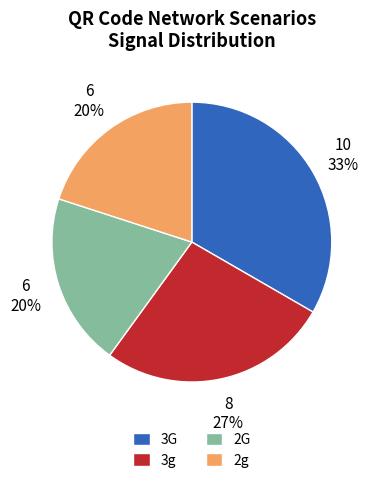

To the nearest percent, what is the combined percentage of 3G and 2g?

53%